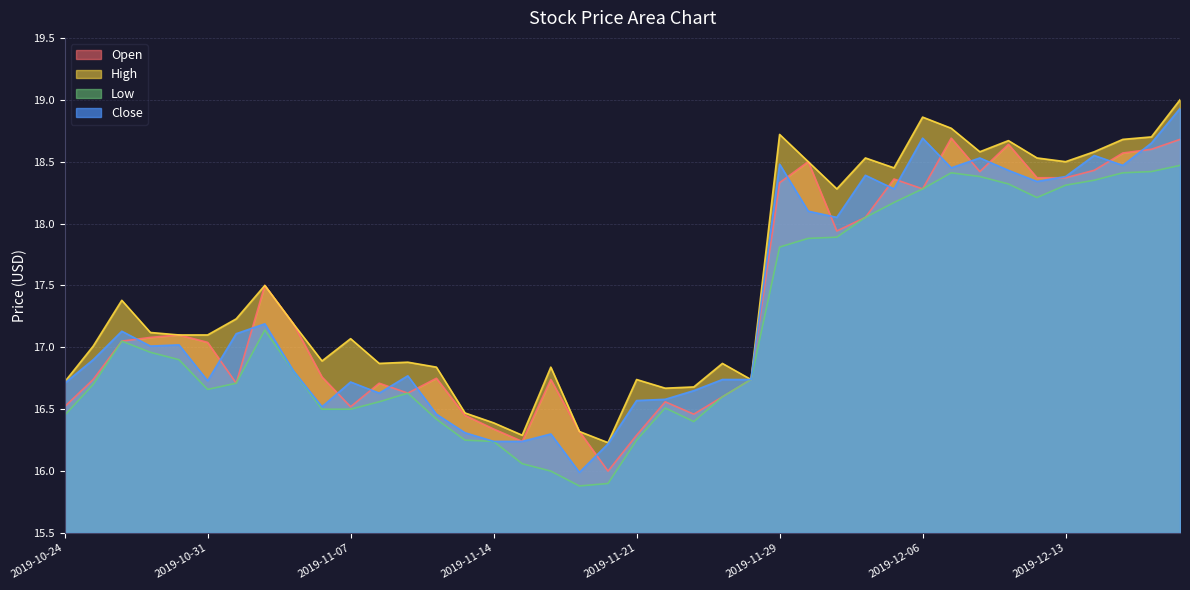

What is the lowest value of the Open series?

16.0